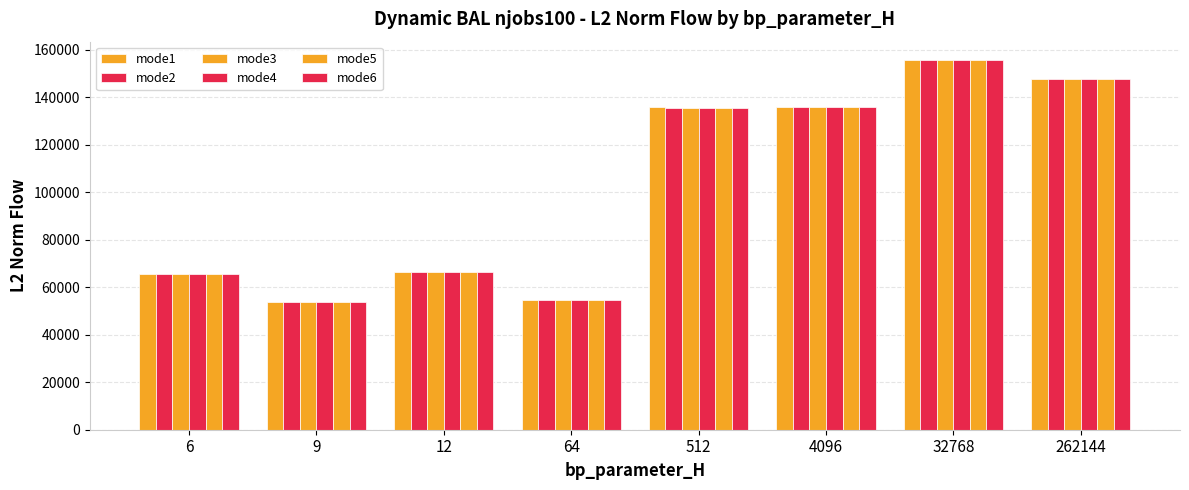

Reading right to left, extract all data points from this chart.

mode1: 262144=147730.6	32768=155720.9	4096=135951.1	512=136030.0	64=54494.0	12=66492.1	9=53672.1	6=65800.1
mode2: 262144=147730.6	32768=155720.9	4096=135954.6	512=135715.5	64=54494.0	12=66492.1	9=53672.1	6=65800.1
mode3: 262144=147730.6	32768=155720.9	4096=135949.8	512=135715.5	64=54494.0	12=66492.1	9=53672.1	6=65800.1
mode4: 262144=147730.6	32768=155720.9	4096=135949.8	512=135715.5	64=54494.0	12=66492.1	9=53672.1	6=65800.1
mode5: 262144=147730.6	32768=155720.9	4096=135949.8	512=135715.5	64=54494.0	12=66492.1	9=53672.1	6=65800.1
mode6: 262144=147730.6	32768=155720.9	4096=135949.8	512=135715.5	64=54494.0	12=66492.1	9=53672.1	6=65800.1